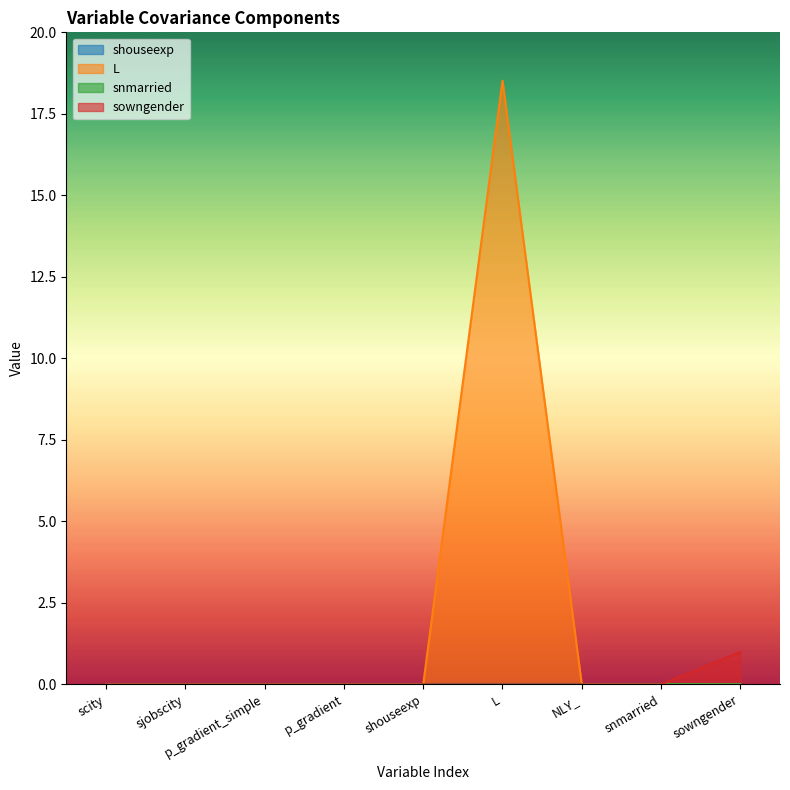

Which label corresponds to the largest value in the chart?

L